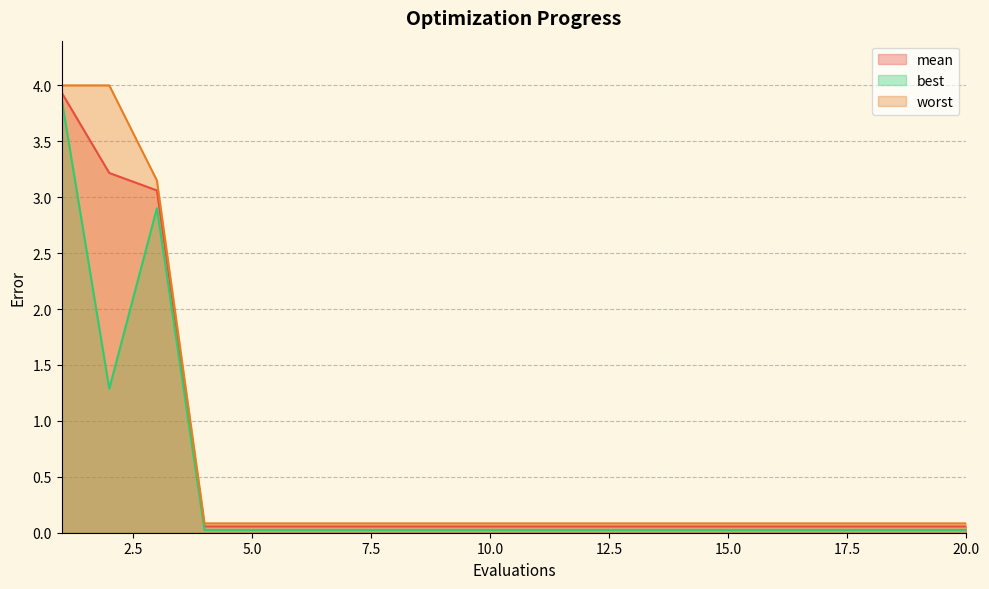

What is the value of the mean point at the 3rd from the left?

3.1